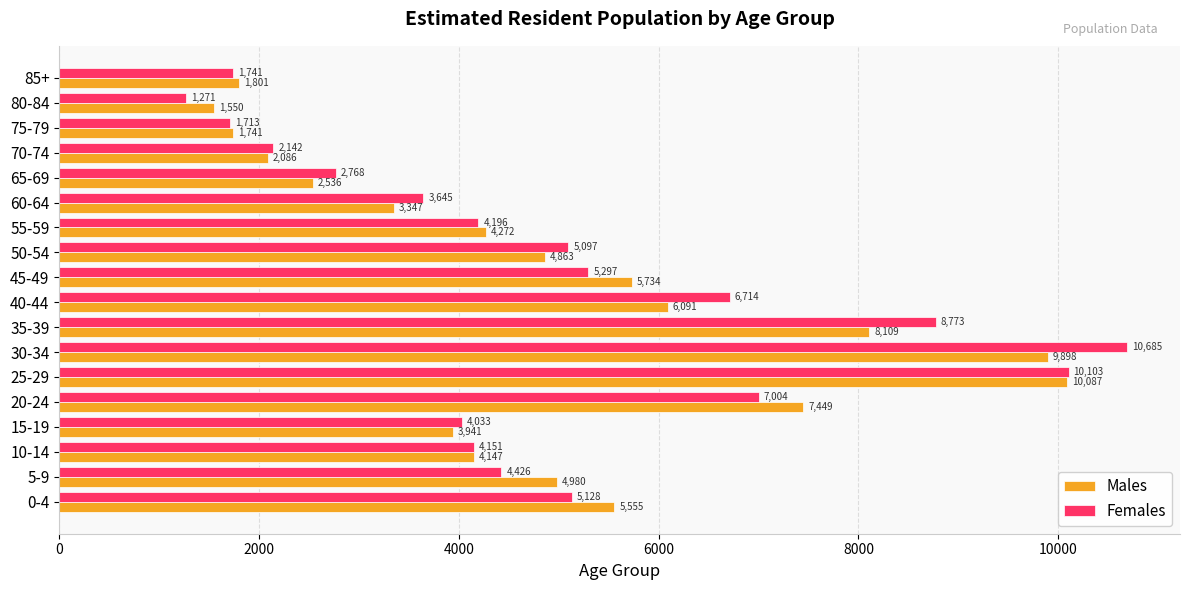

The Males series shows 4147 at 10-14. True or false?

True